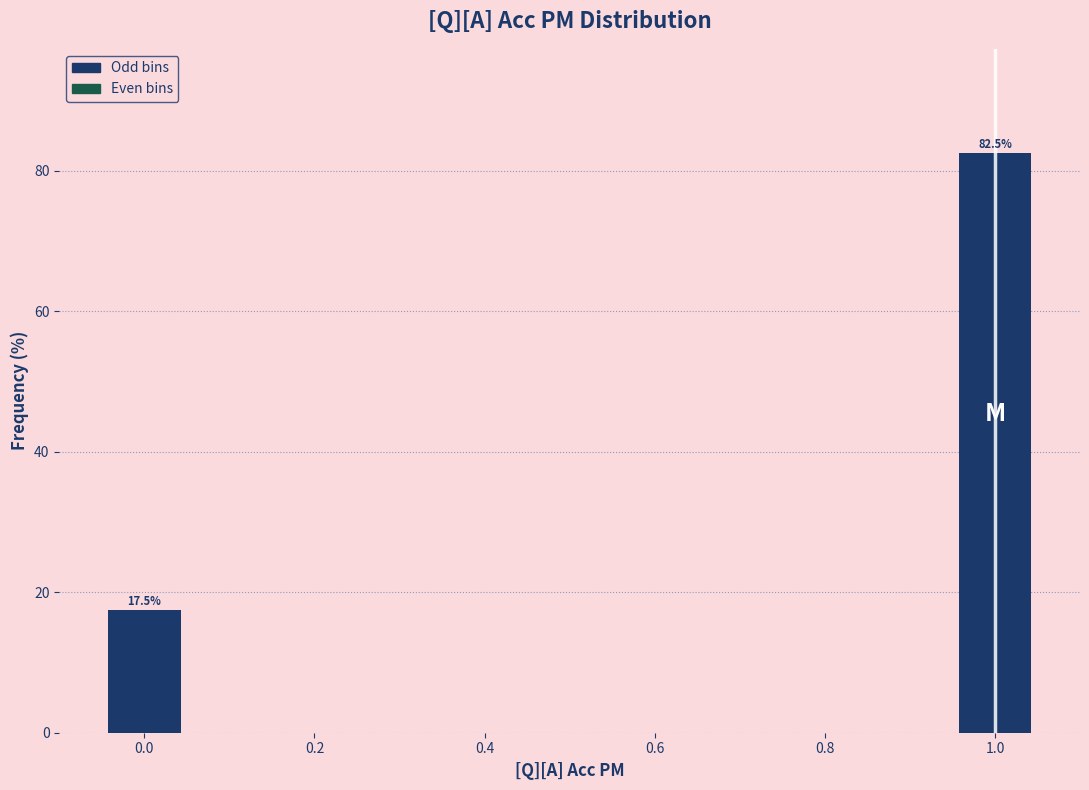

Which range on the x-axis has the tallest bar?

0.95 to 1.05